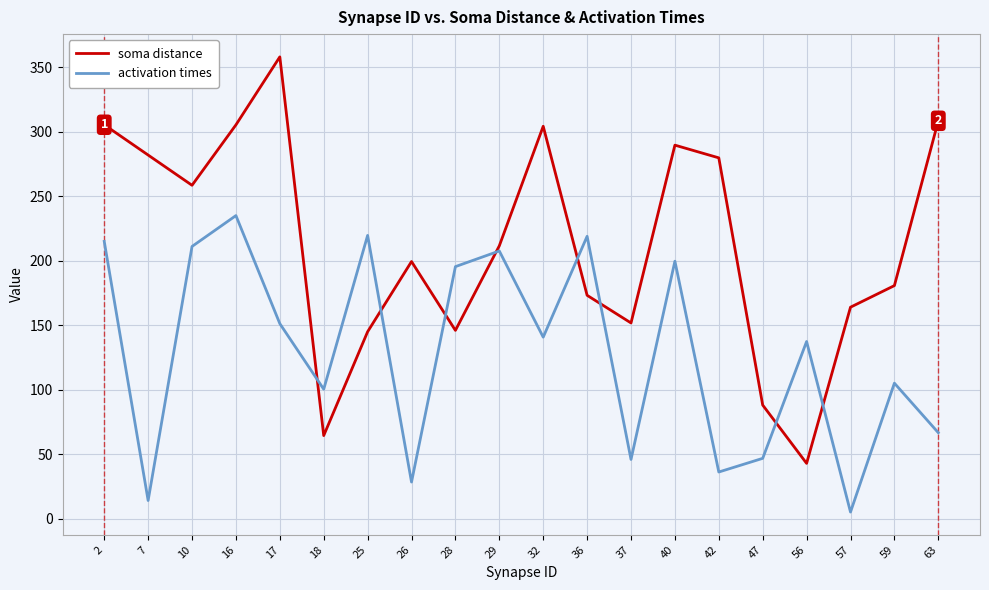

Between which two adjacent categories do activation times and soma distance first intersect?

17 and 18